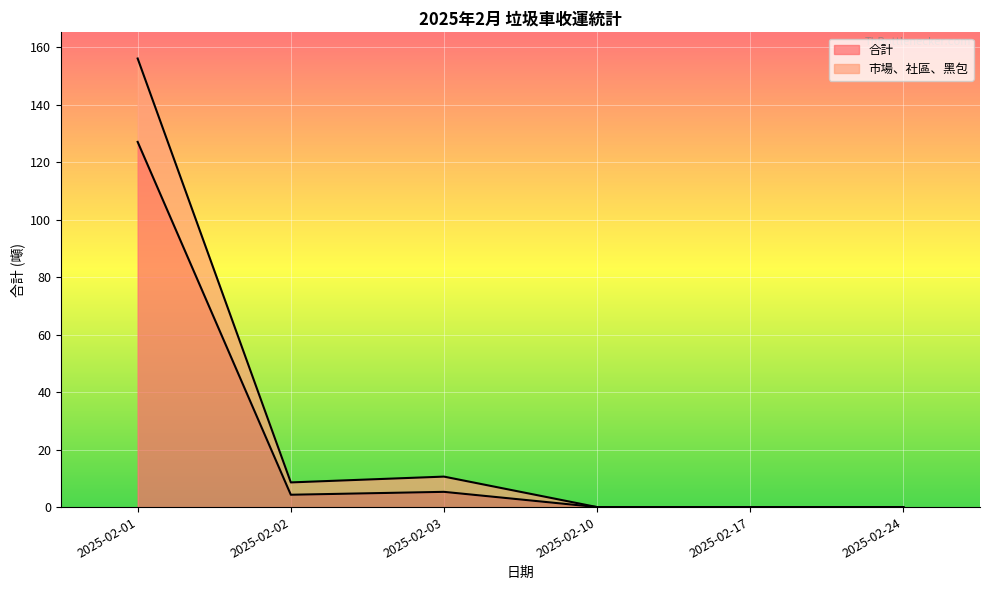

Reading left to right, extract all data points from this chart.

合計: 127.0	4.3	5.3	0.0	0.0	0.0
市場、社區、黑包: 156.0	8.6	10.6	0.0	0.0	0.0